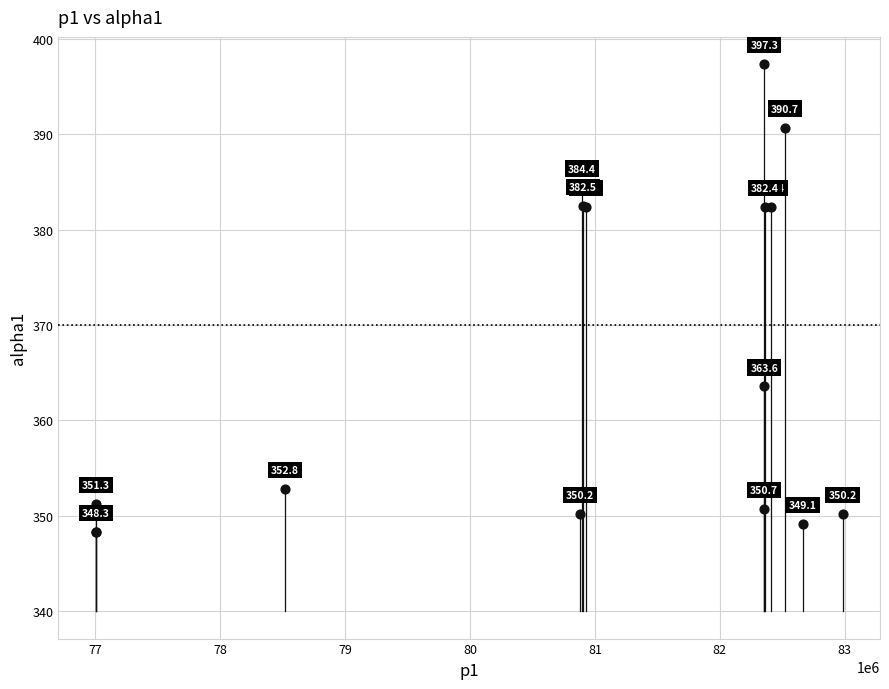

What Y value in the scatter plot is closest to 372?

363.6